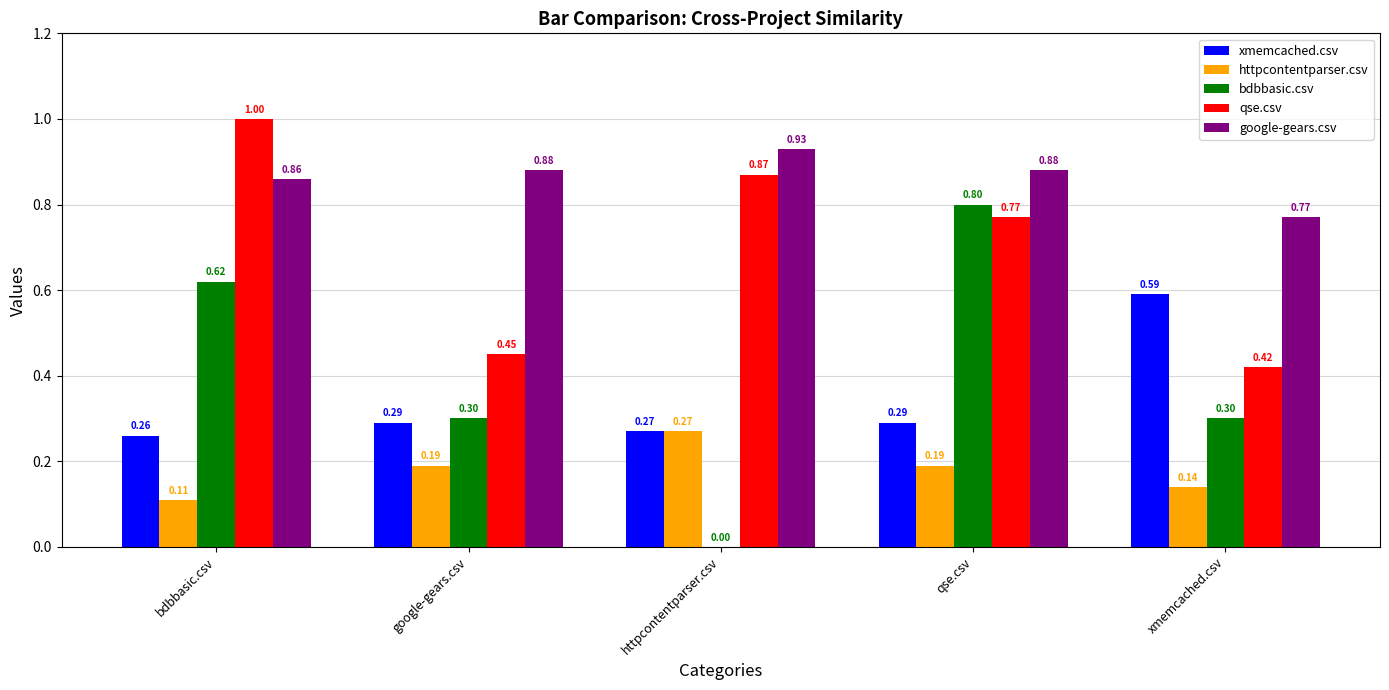

True or false: qse.csv has a value of 0.8 at qse.csv.

True